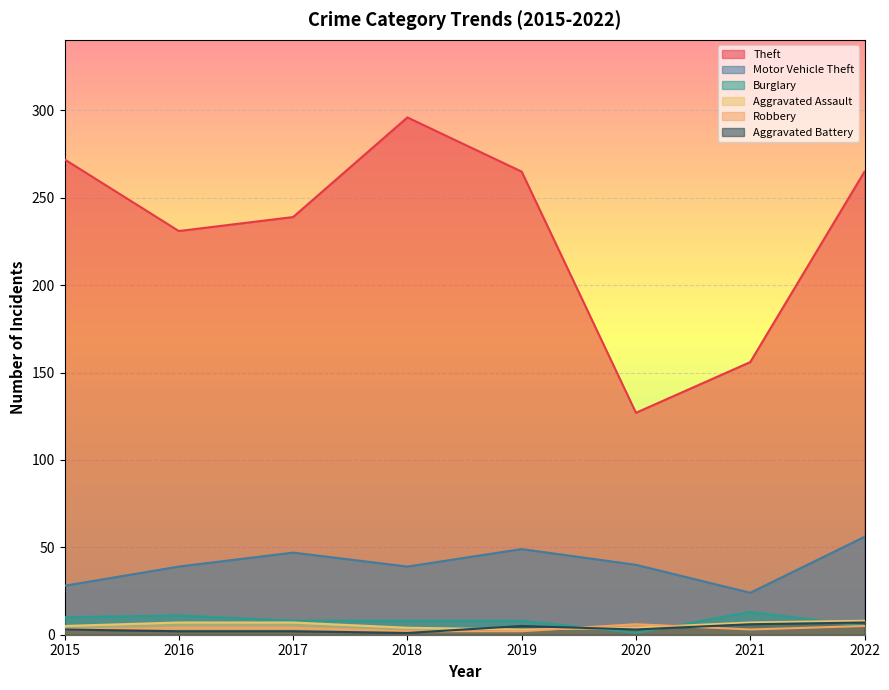

What are all the series names shown in the legend?

Theft, Motor Vehicle Theft, Burglary, Aggravated Assault, Robbery, Aggravated Battery